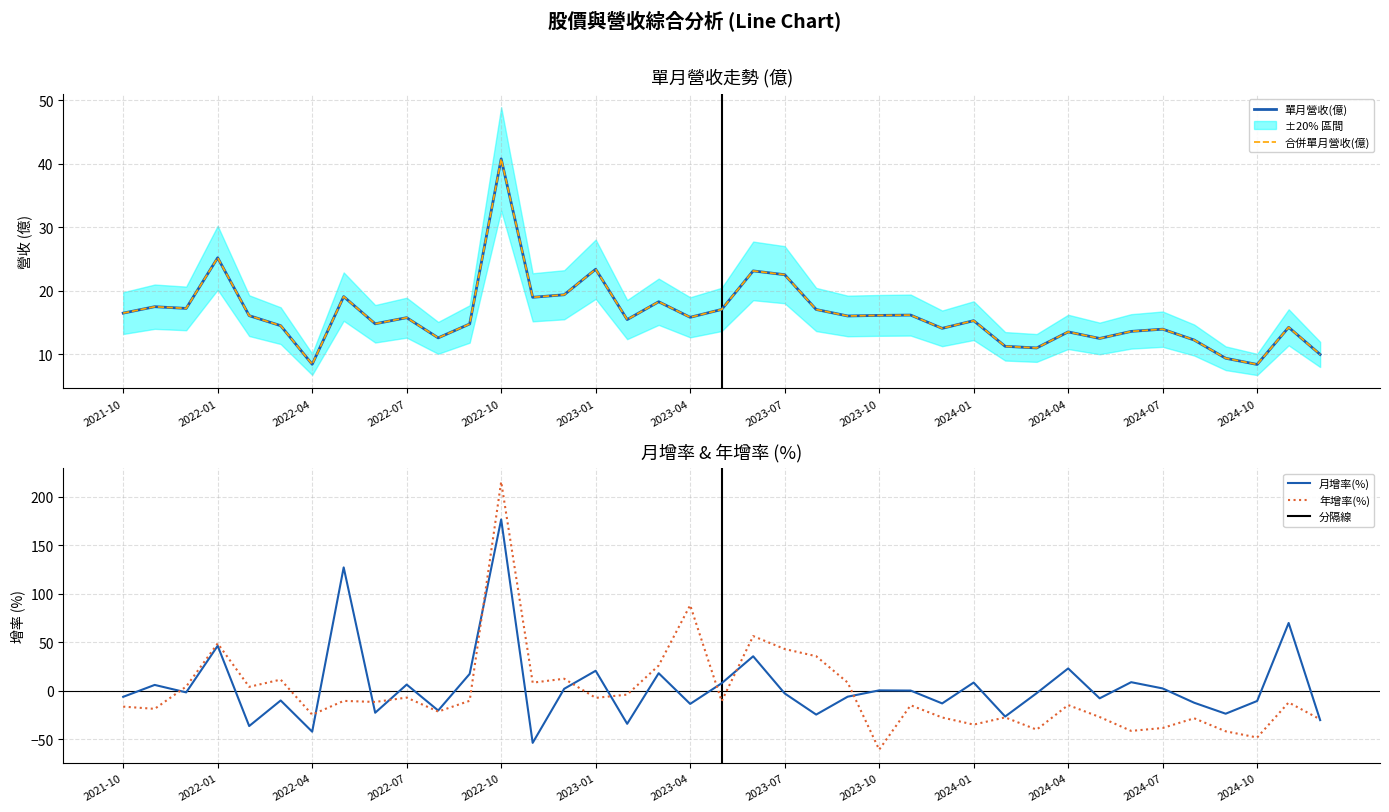

Between 2023-06 and 2024-10, which series saw the biggest shift?

年增率(%)